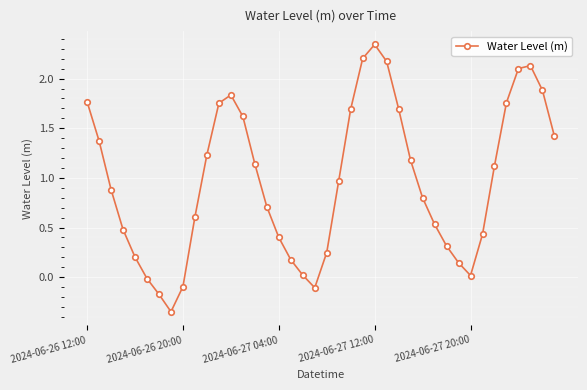

How many points are lower than both their immediate neighbors (excluding endpoints)?

3